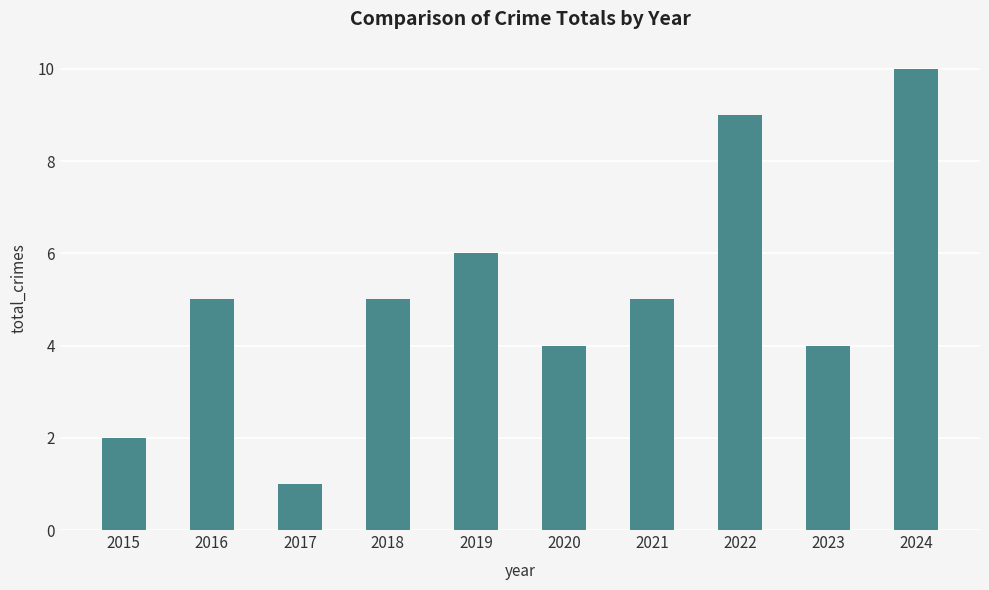

What is the value of the 8th bar from the left?

9